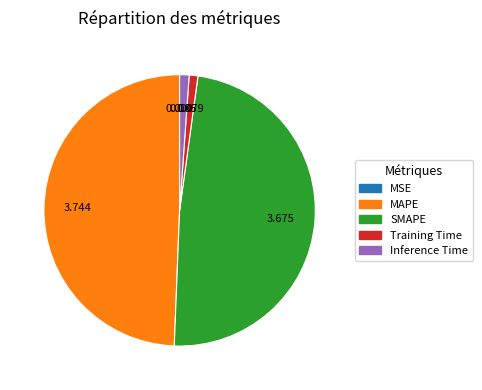

Does any single category account for the majority?

No